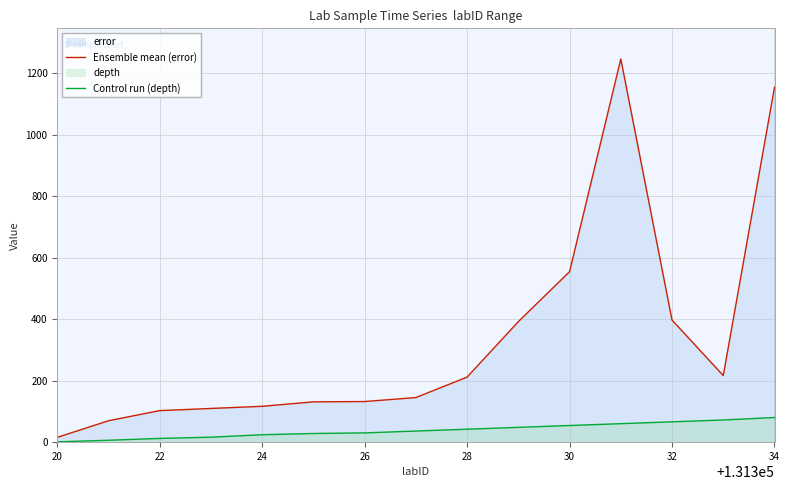

Reading right to left, extract all data points from this chart.

Ensemble mean (error): 1154.5	216.5	397.0	1246.5	554.5	392.0	211.5	145.0	132.0	131.0	116.5	109.5	102.5	69.5	15.5
Control run (depth): 80.0	72.0	66.0	60.0	54.0	48.0	42.0	36.0	30.0	28.0	24.0	16.0	12.0	6.0	1.0